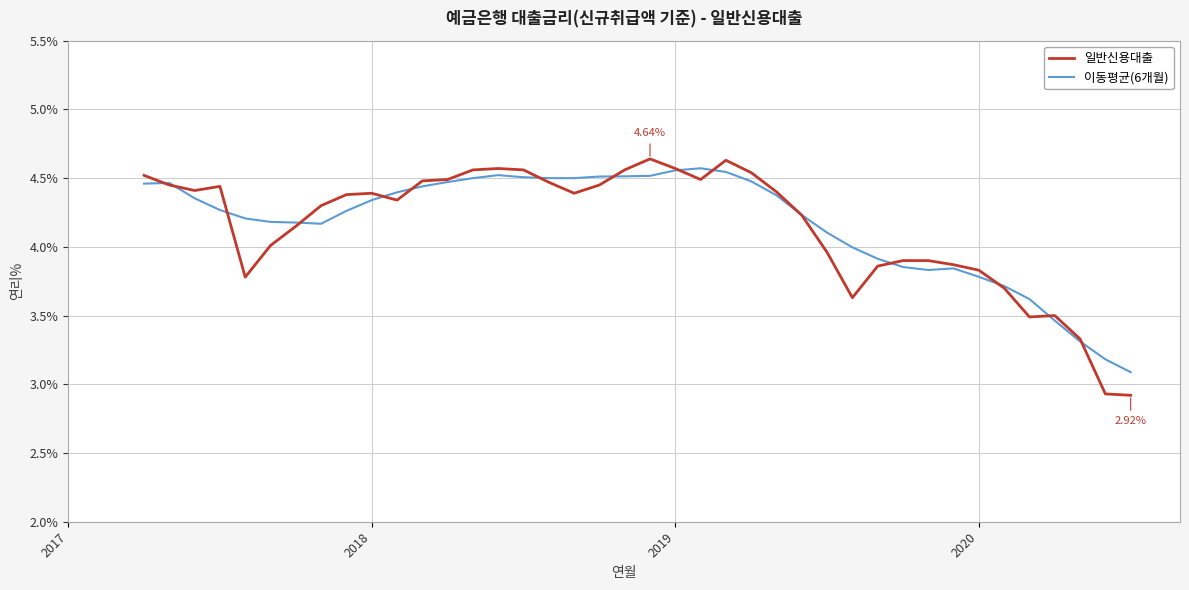

Which series has the largest range (max minus min)?

일반신용대출